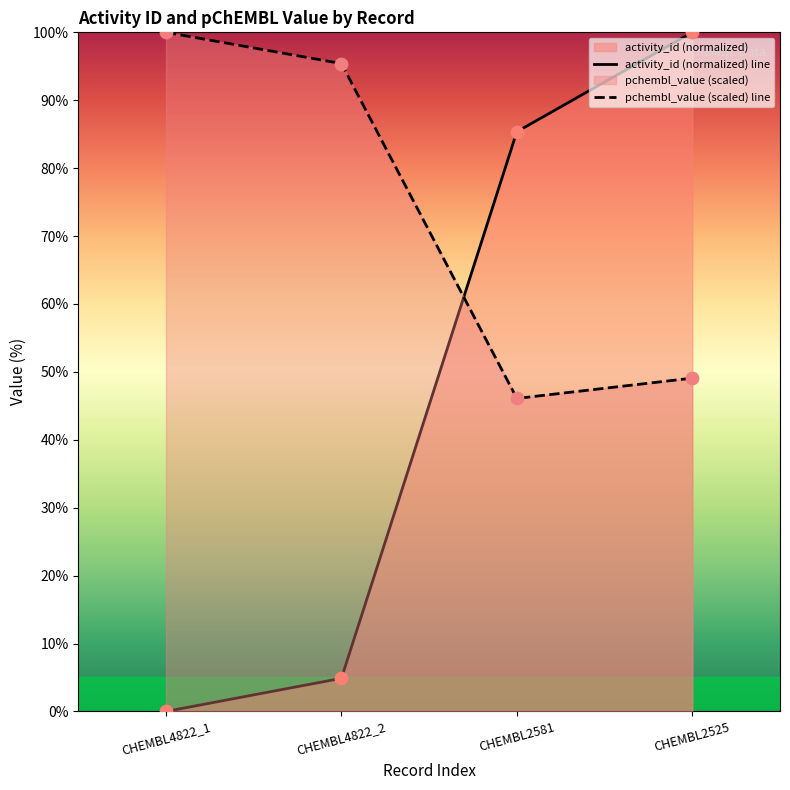

Which series contains the highest Y value?

activity_id (normalized) line